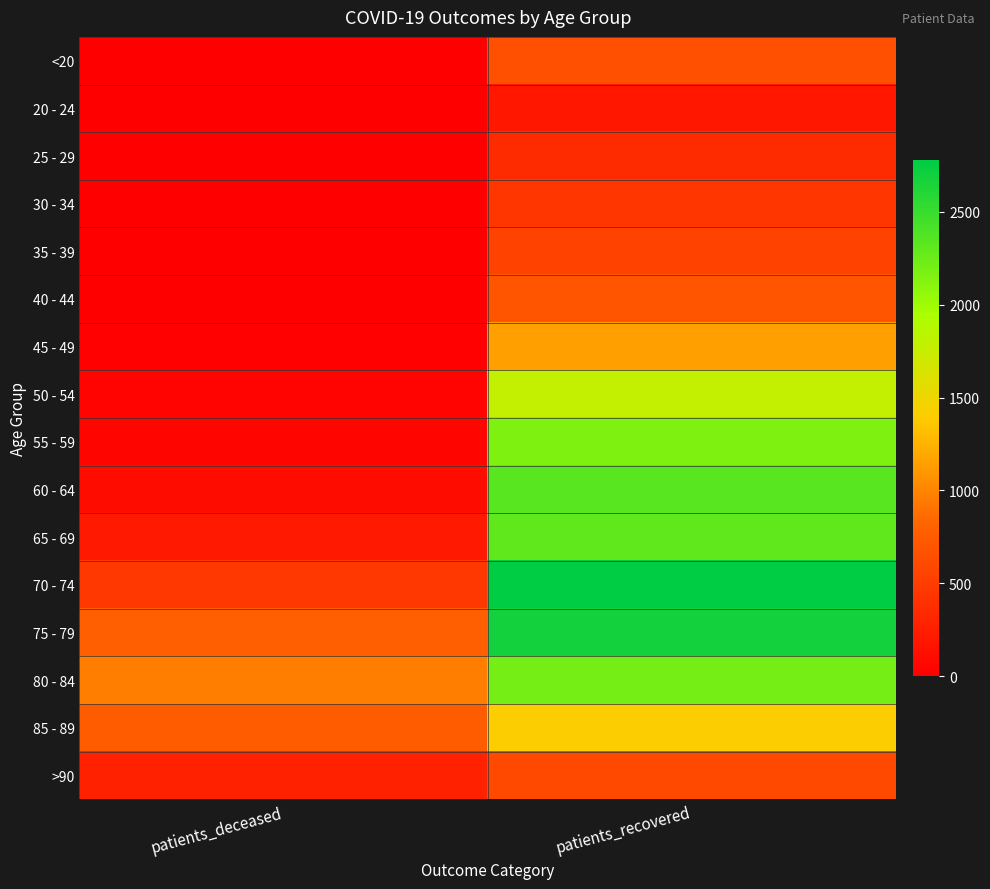

Between patients_deceased and patients_recovered, which is larger?

patients_recovered